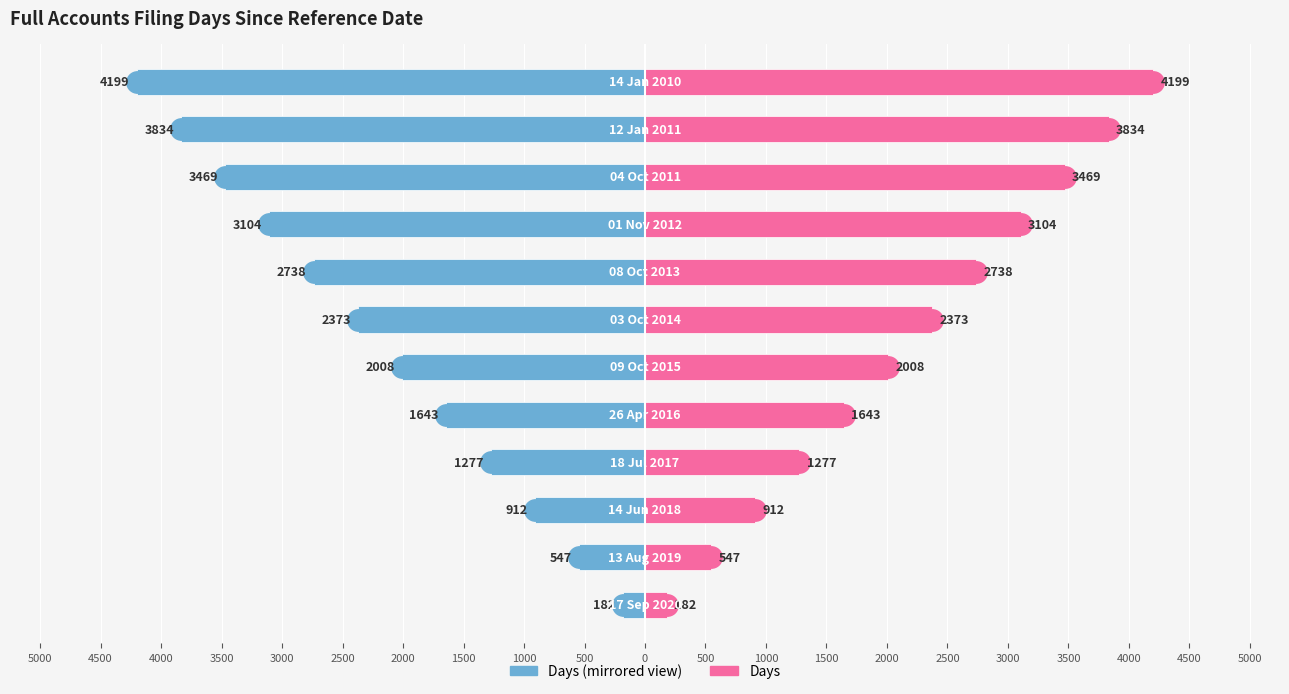

List the series in order of their peak value, lowest first.

Days (Left), Days (Right)